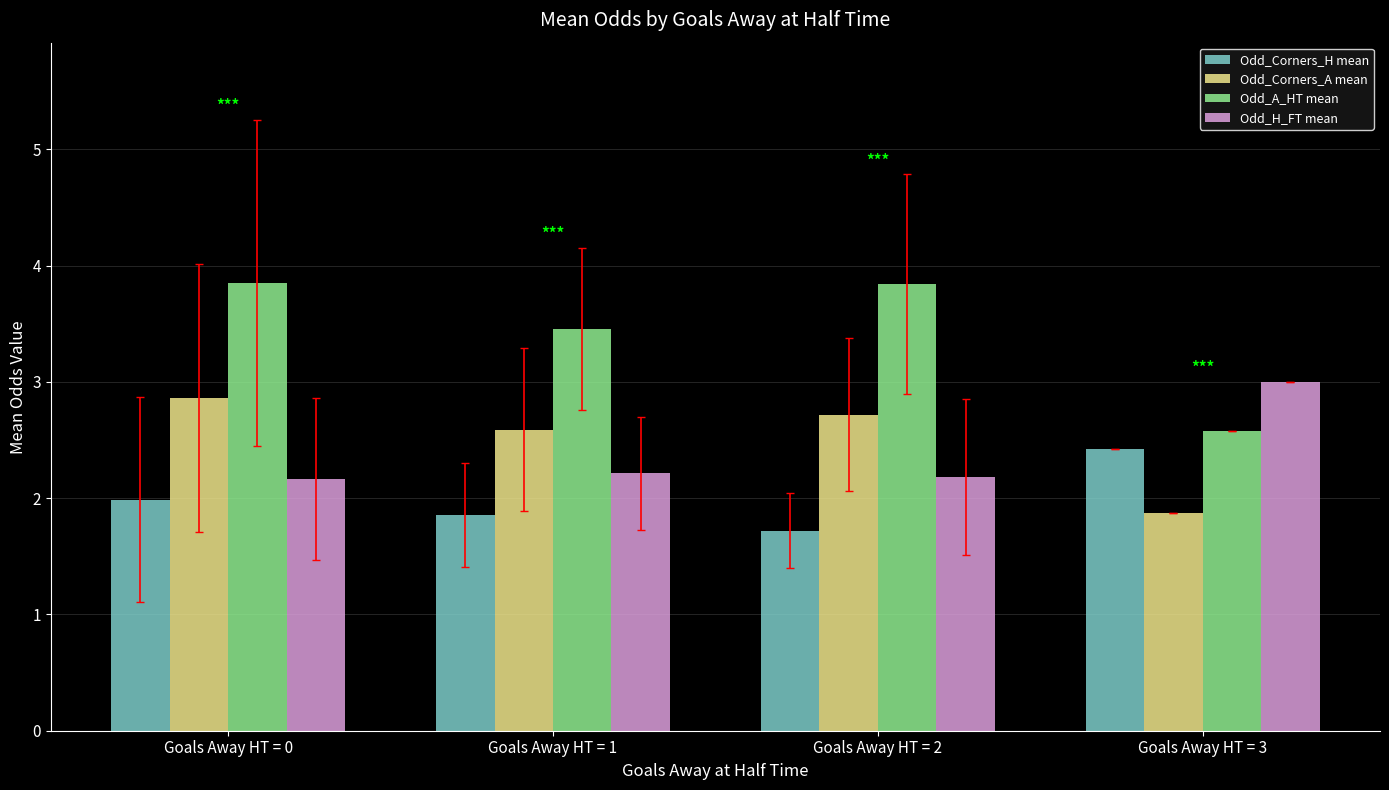

What is the difference between the maximum and second lowest values in the Odd_A_HT mean series?

0.4